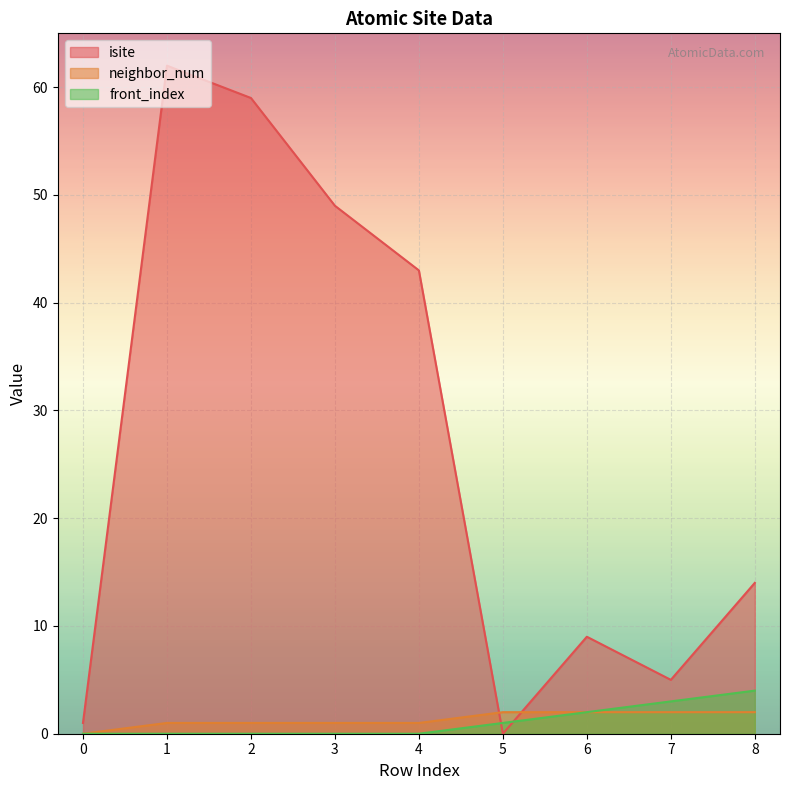

What is the difference between the highest and lowest values at 3?

49